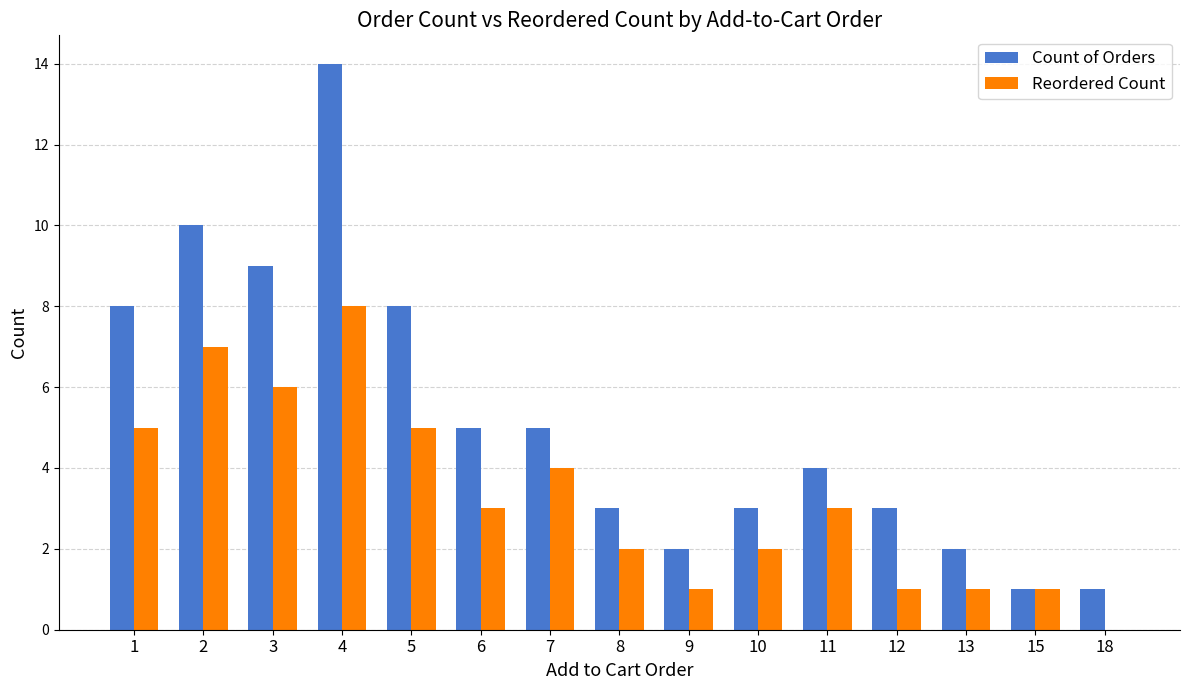

Which label corresponds to the largest value in the chart?

4